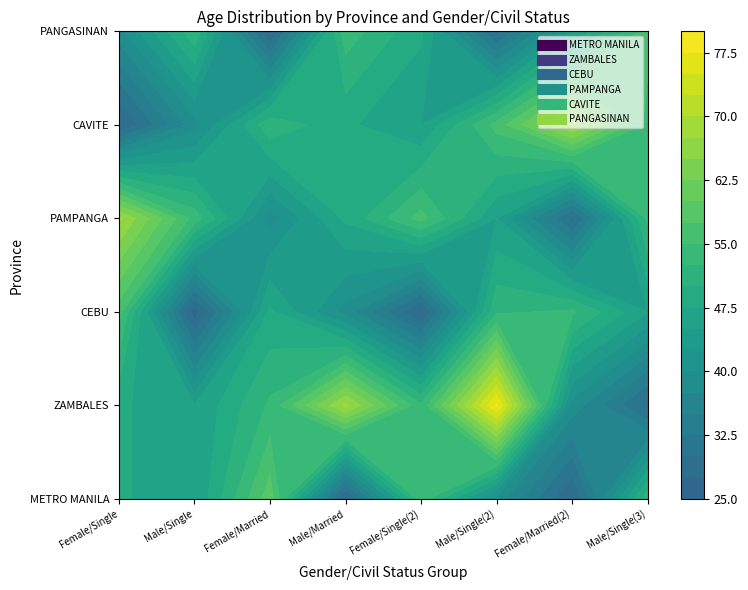

Between Female/Married and Male/Single(2), which series saw the biggest shift?

ZAMBALES